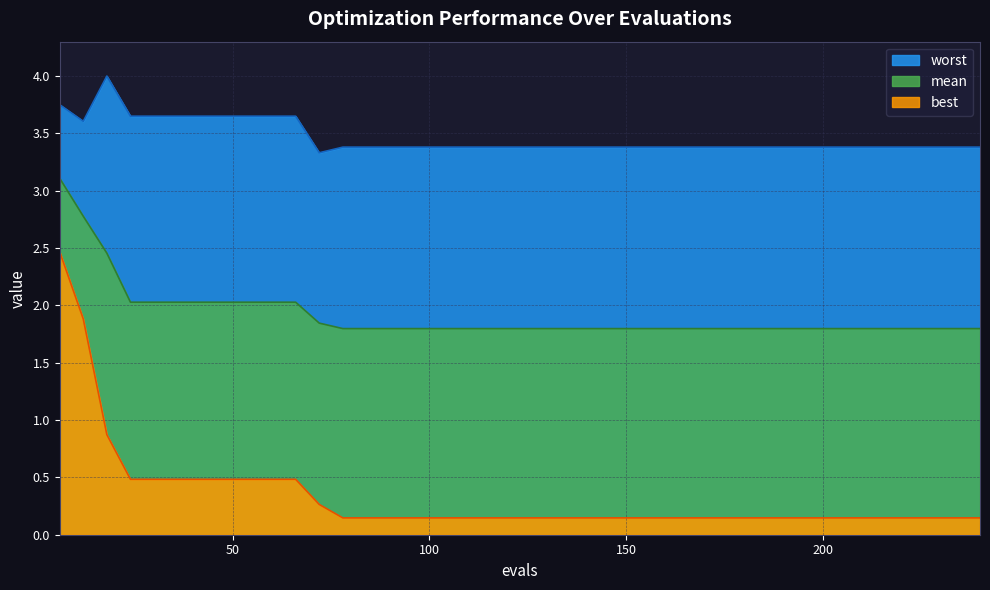

True or false: mean has a value of 3.1 at 6.

True